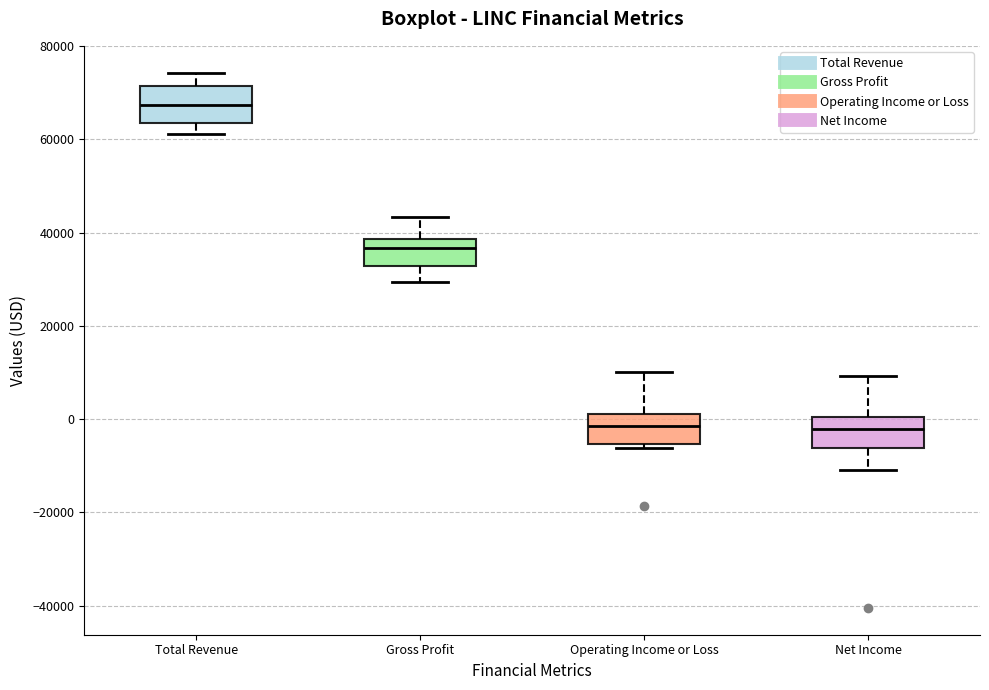

Reading left to right, read every box against the y-axis: the position of its median line, the range the box covers, and the ends of its whiskers. The values are not printed on the chart, so give them approximately, as read against the axis.

Total Revenue: median 68000, box 64000 to 72000, whiskers 62000 to 74000
Gross Profit: median 36000, box 32000 to 38000, whiskers 30000 to 44000
Operating Income or Loss: median -2000, box -6000 to 2000, whiskers -6000 (just below the box's lower edge) to 10000
Net Income: median -2000, box -6000 to 0, whiskers -10000 to 10000